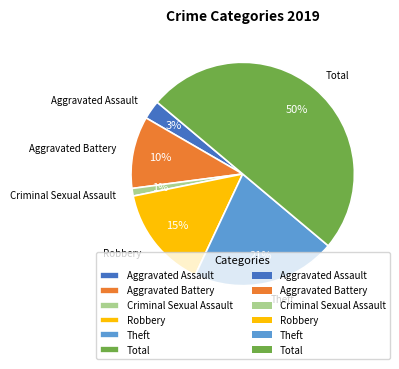

Is Robbery the majority of the pie?

No